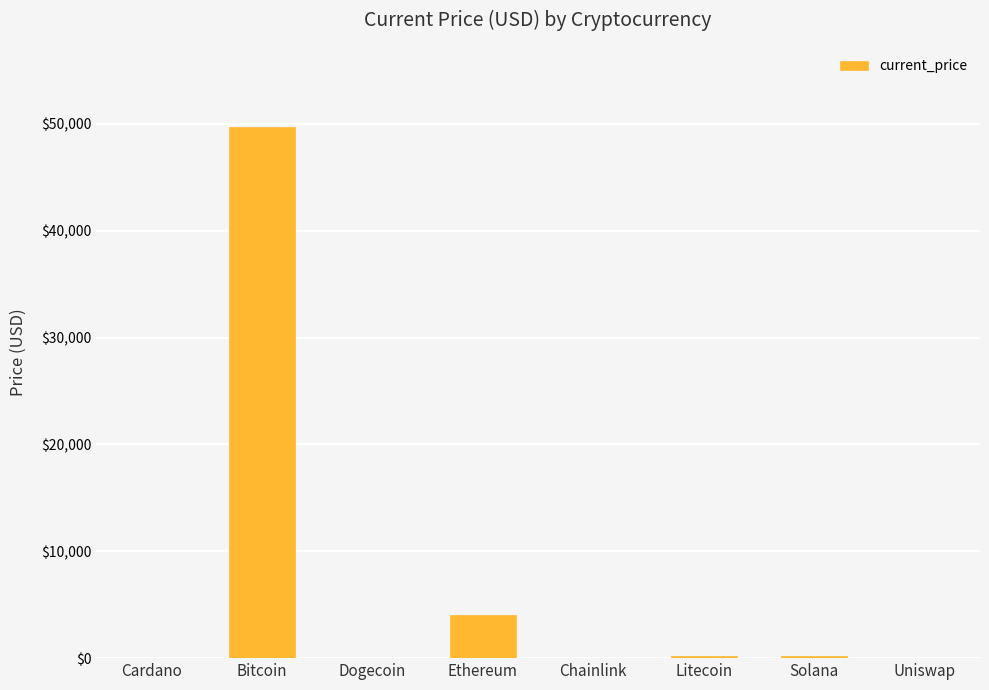

Which label corresponds to the largest value in the chart?

Bitcoin